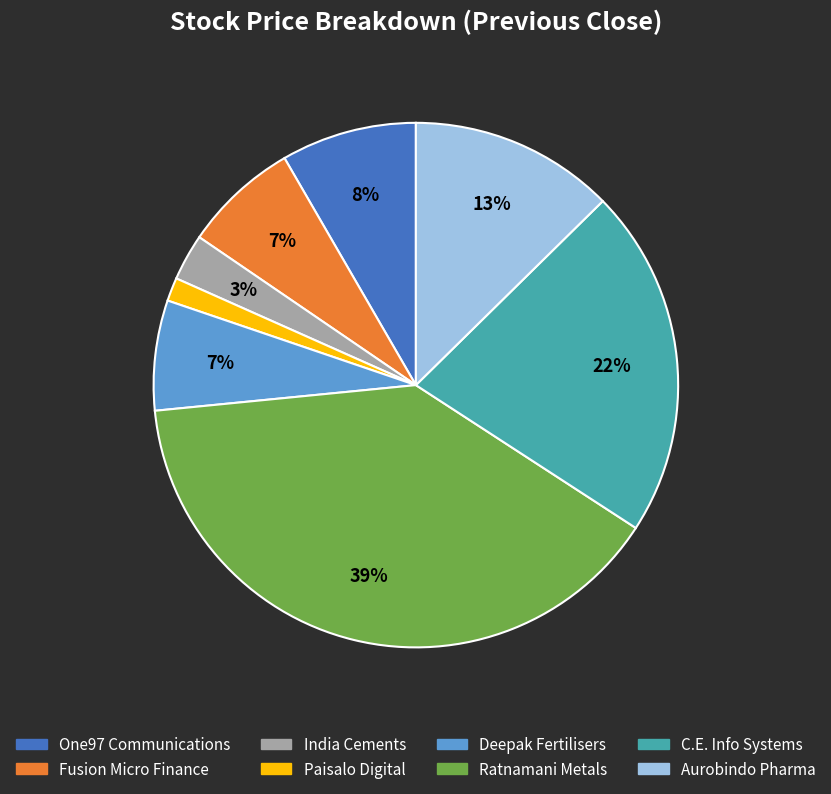

What percentage is the One97 Communications slice, to the nearest percent?

8%